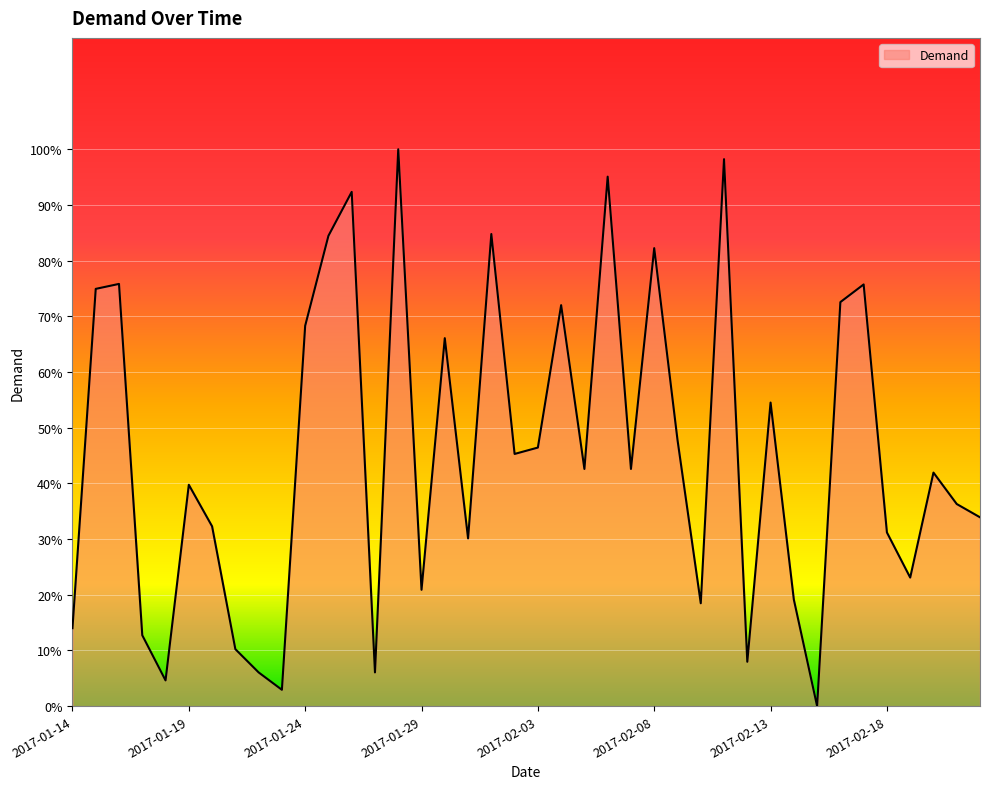

What is the maximum value shown in the chart?

100.0